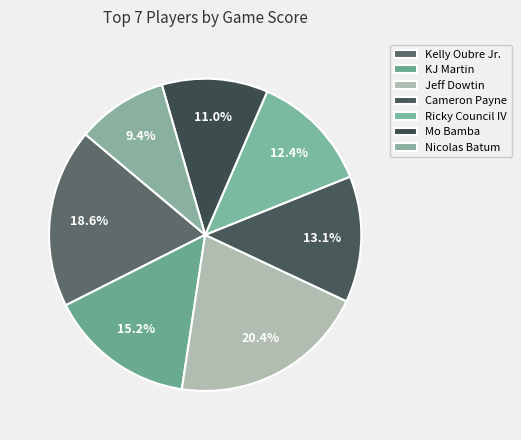

Rank the categories by value from highest to lowest.

Jeff Dowtin, Kelly Oubre Jr., KJ Martin, Cameron Payne, Ricky Council IV, Mo Bamba, Nicolas Batum